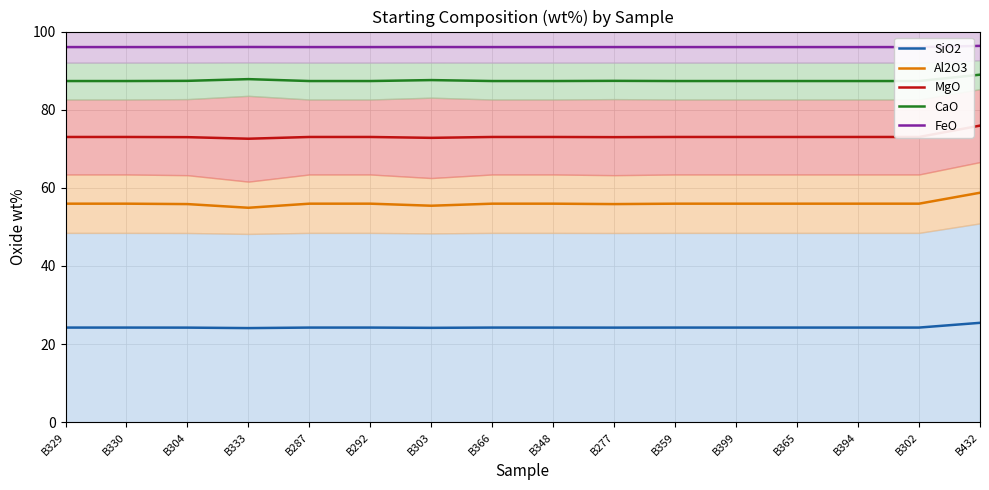

What is the lowest value of the MgO series?

72.6